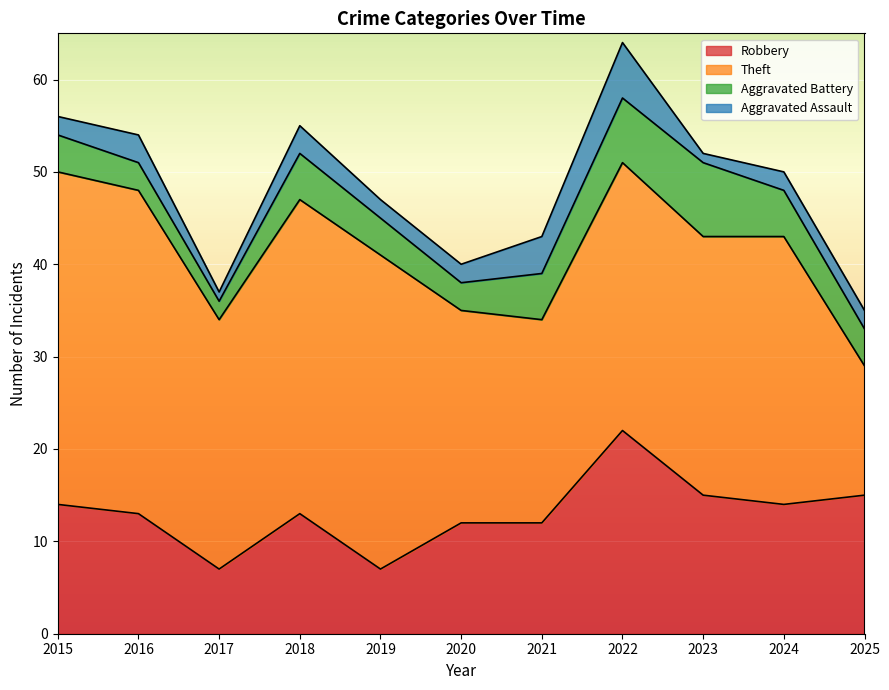

True or false: Aggravated Assault and Theft cross at least once.

False